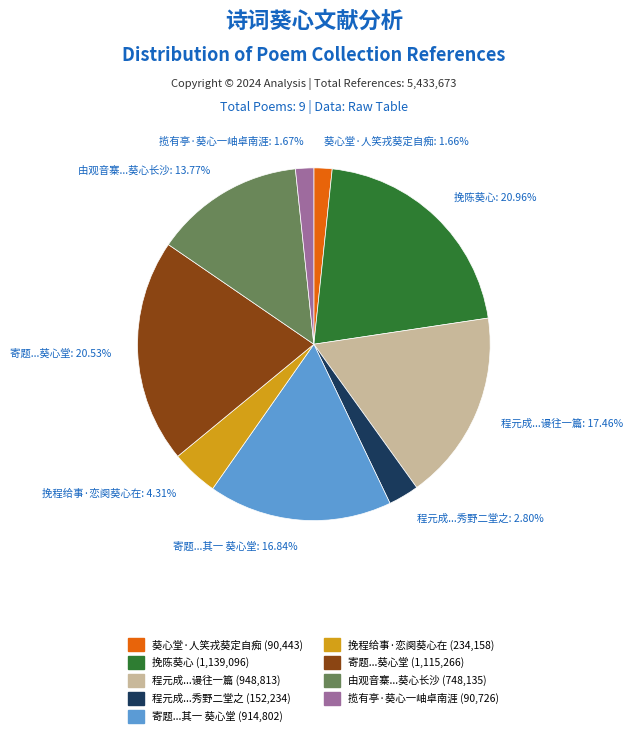

Is the sum of 挽程给事·恋阕葵心在 and 程元成...谩往一篇 greater than half?

No